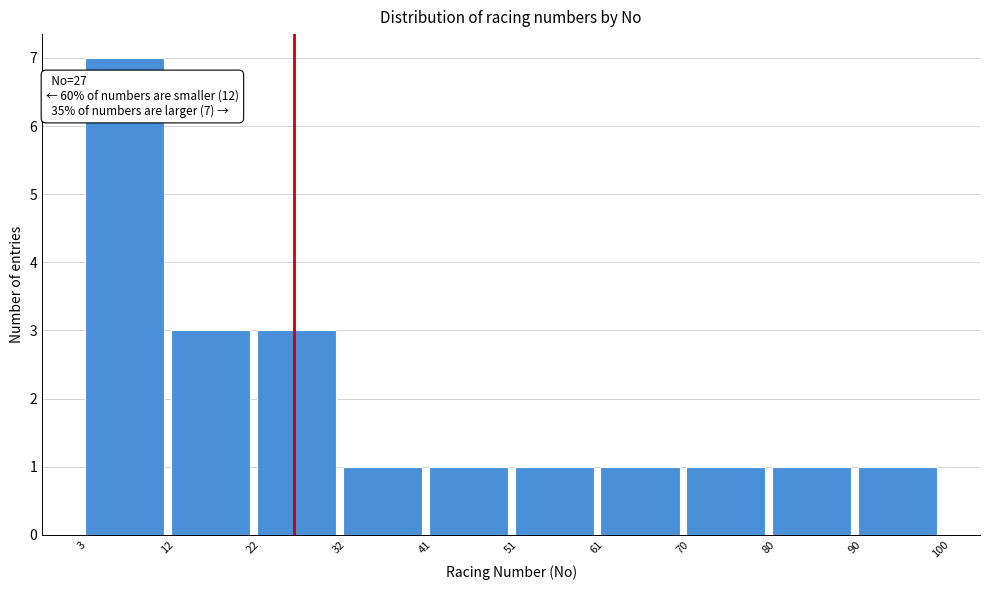

Which range on the x-axis has the tallest bar?

3 to 12